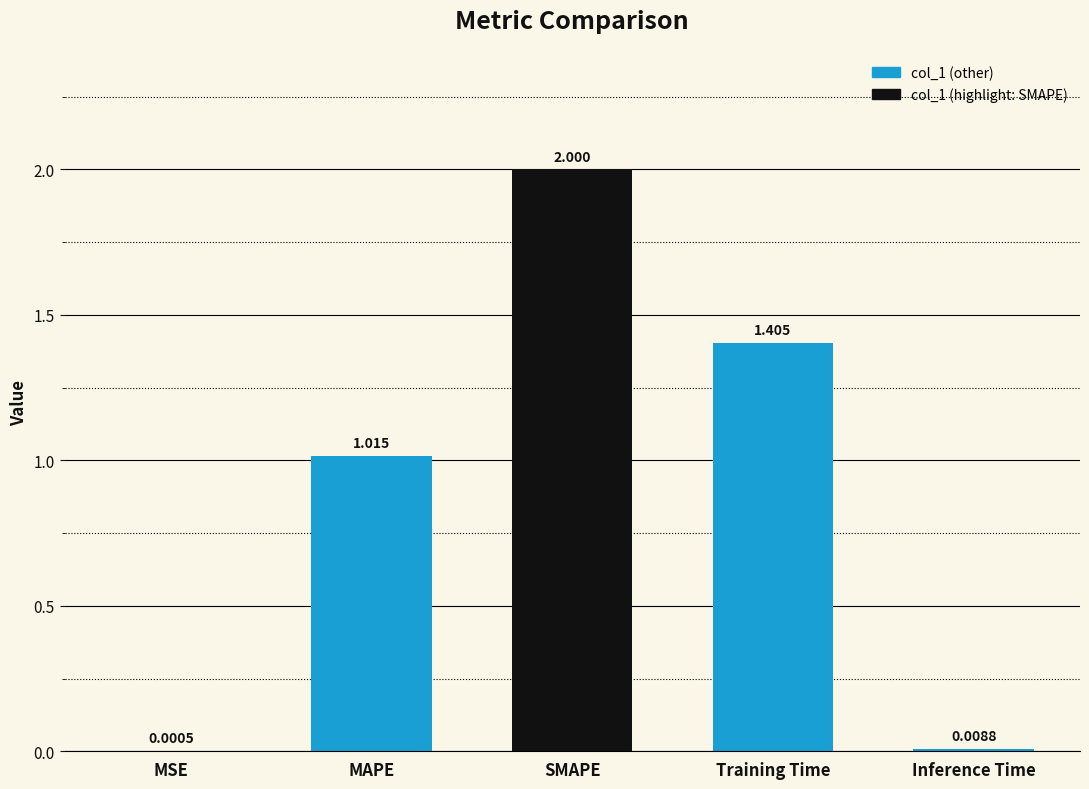

What is the change in value from MSE to SMAPE?

+2.0